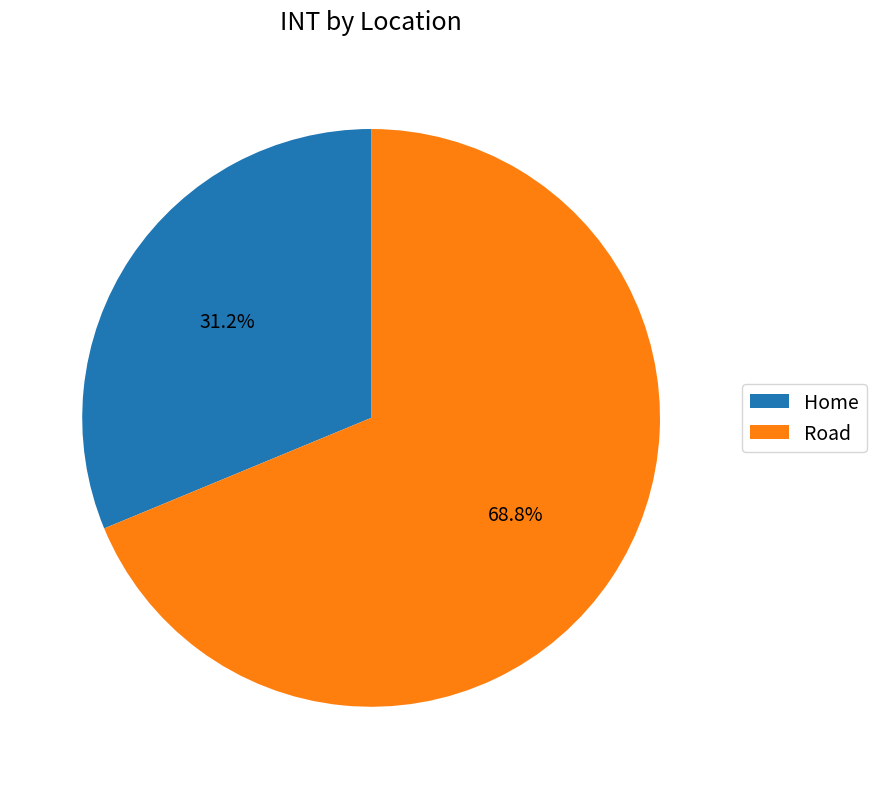

Approximately how many times larger is the value at Home compared to Road?

0.5